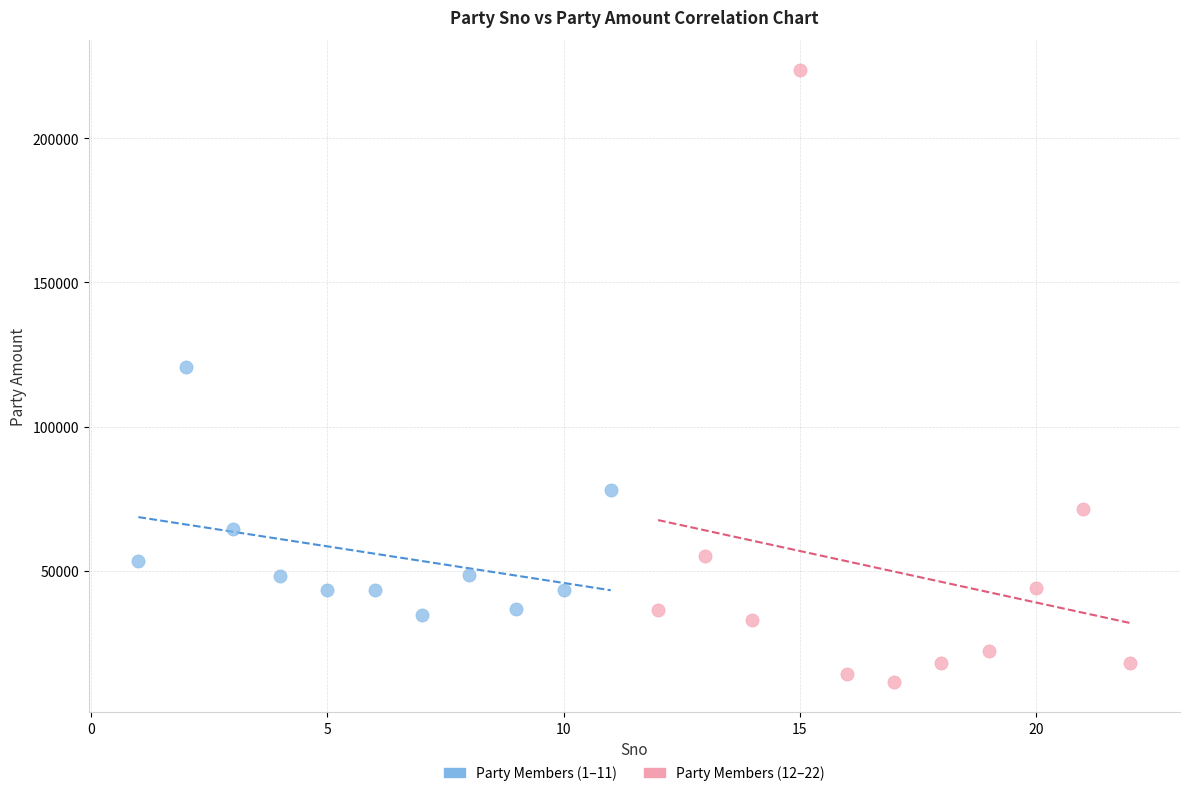

Which series reaches the minimum Y coordinate?

Party Members (12–22)